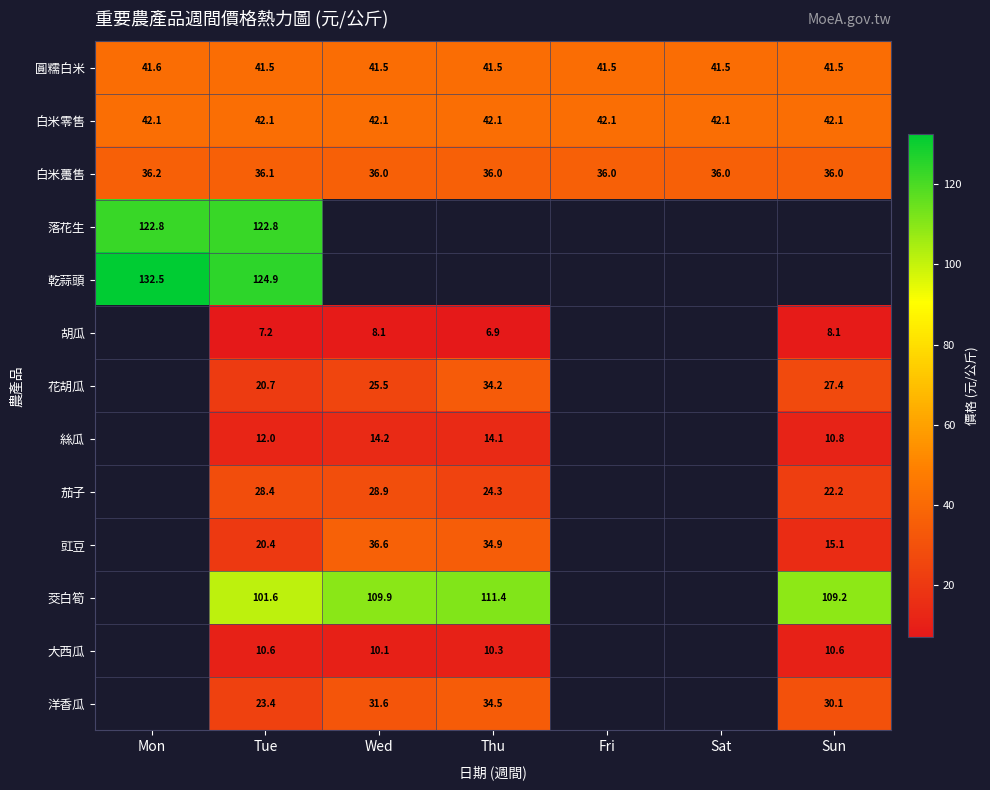

True or false: 茭白筍 has a value of 134.6 at Tue.

False